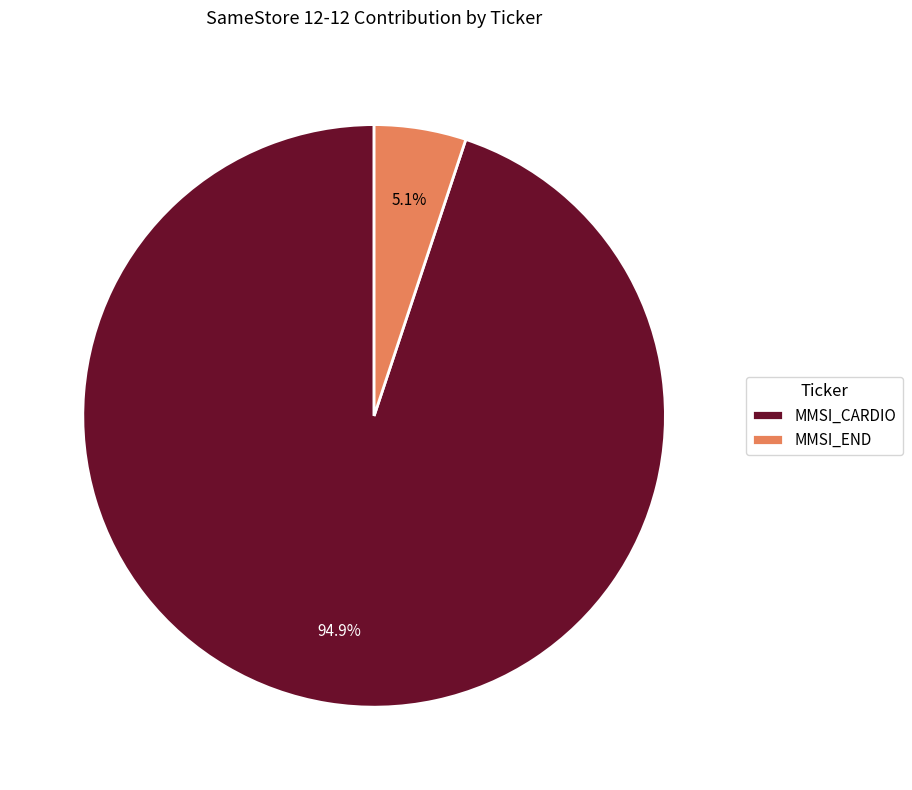

To the nearest percent, what is the average slice percentage?

50%